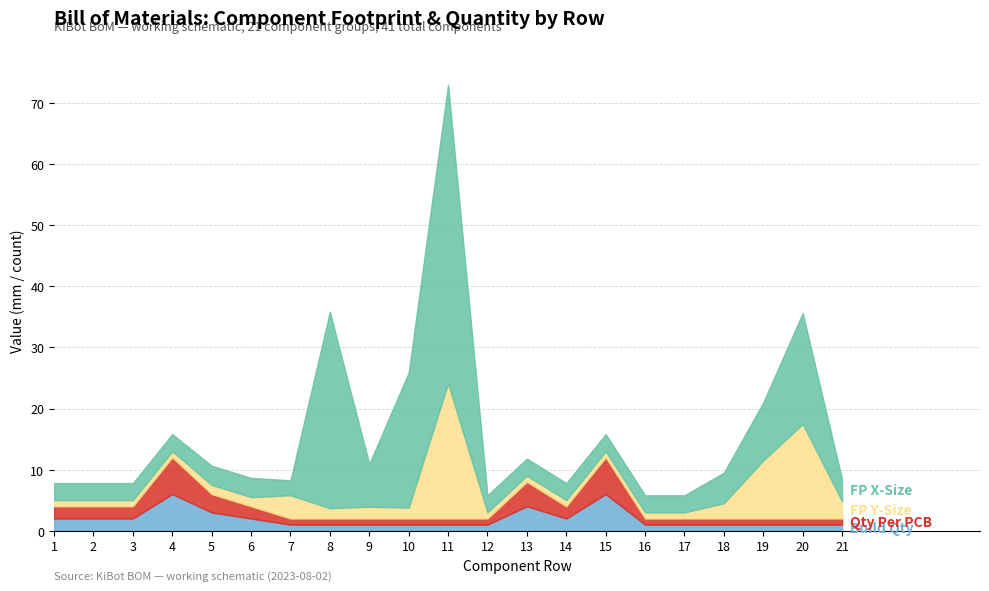

How many Build Qty values are between 1 and 2?

17